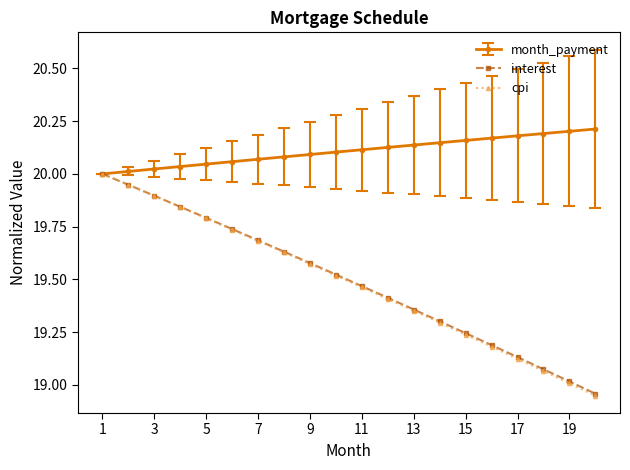

Does the chart have visible grid lines?

No